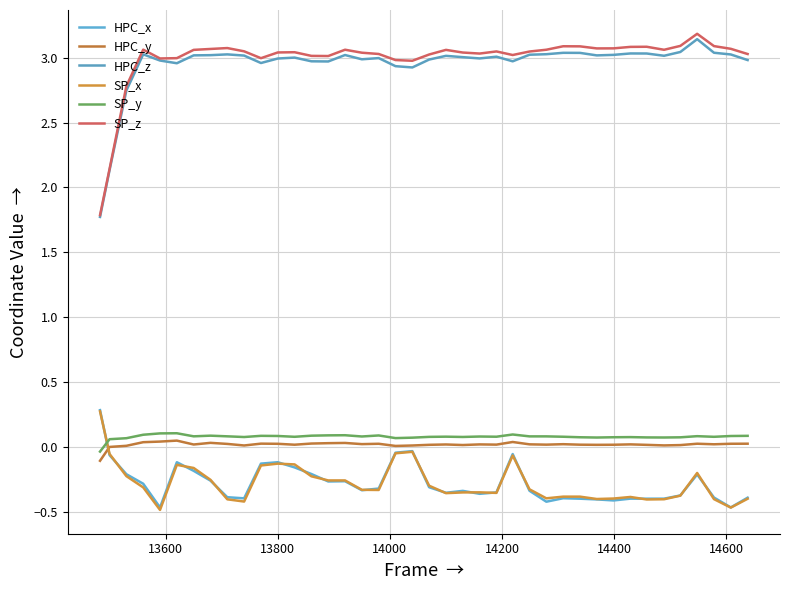

What is the minimum value shown in the chart?

-0.5